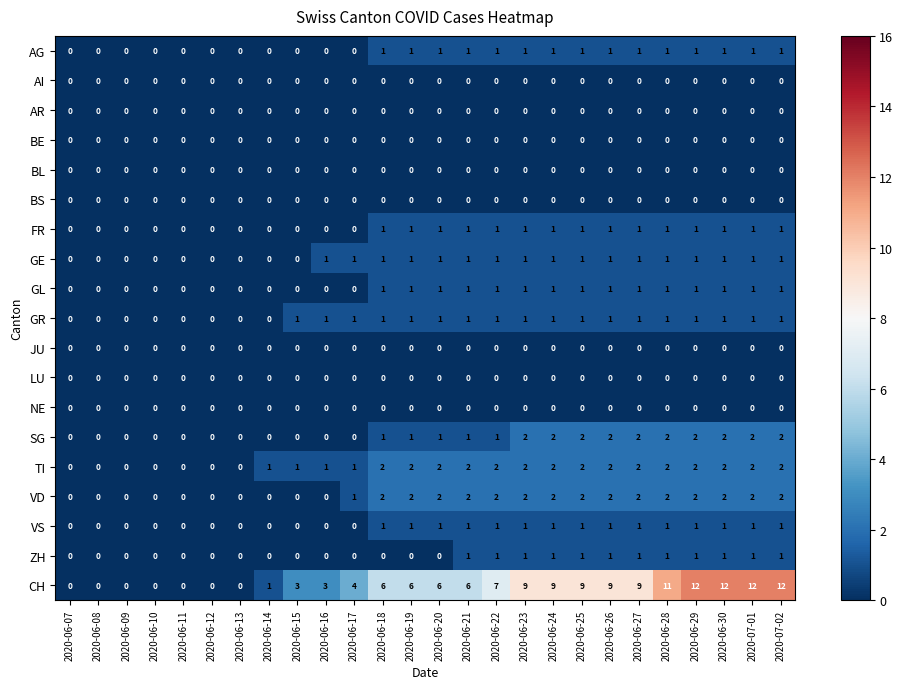

The GR series shows 0 at 2020-06-07. True or false?

True